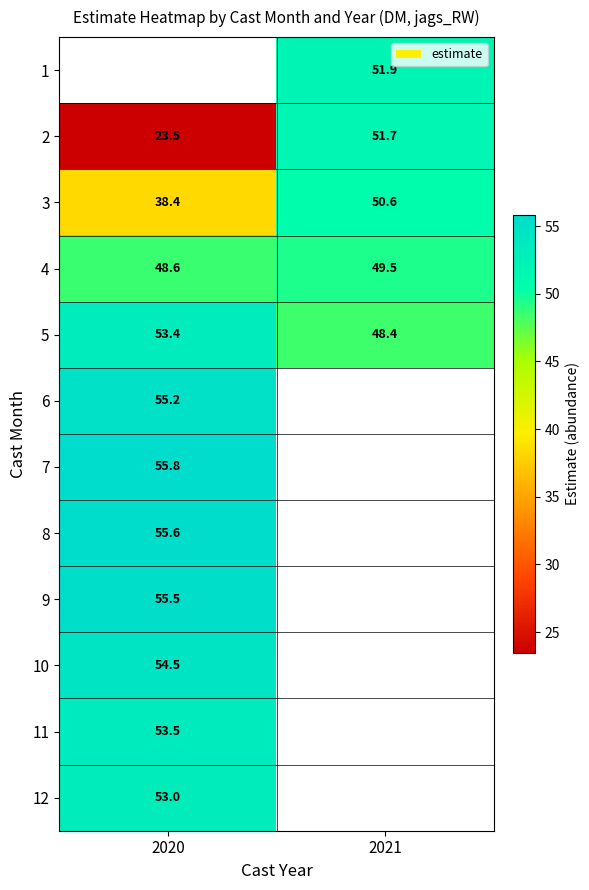

What is the sum of all 5 values?

101.8